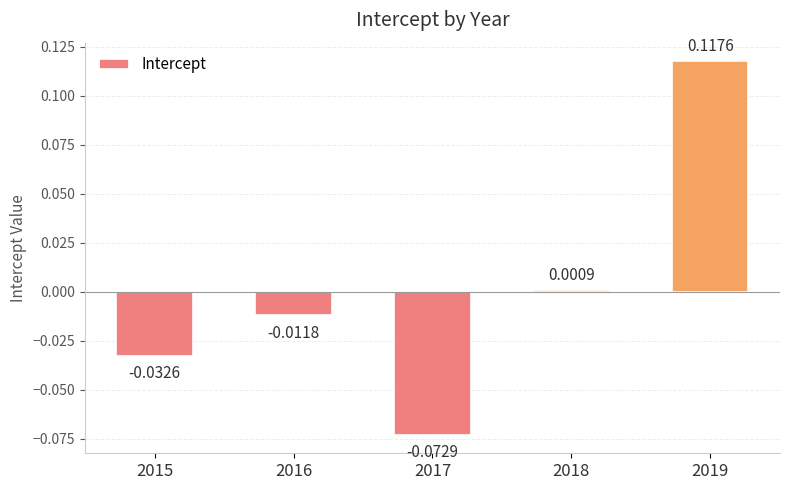

Does the chart contain any negative values?

Yes